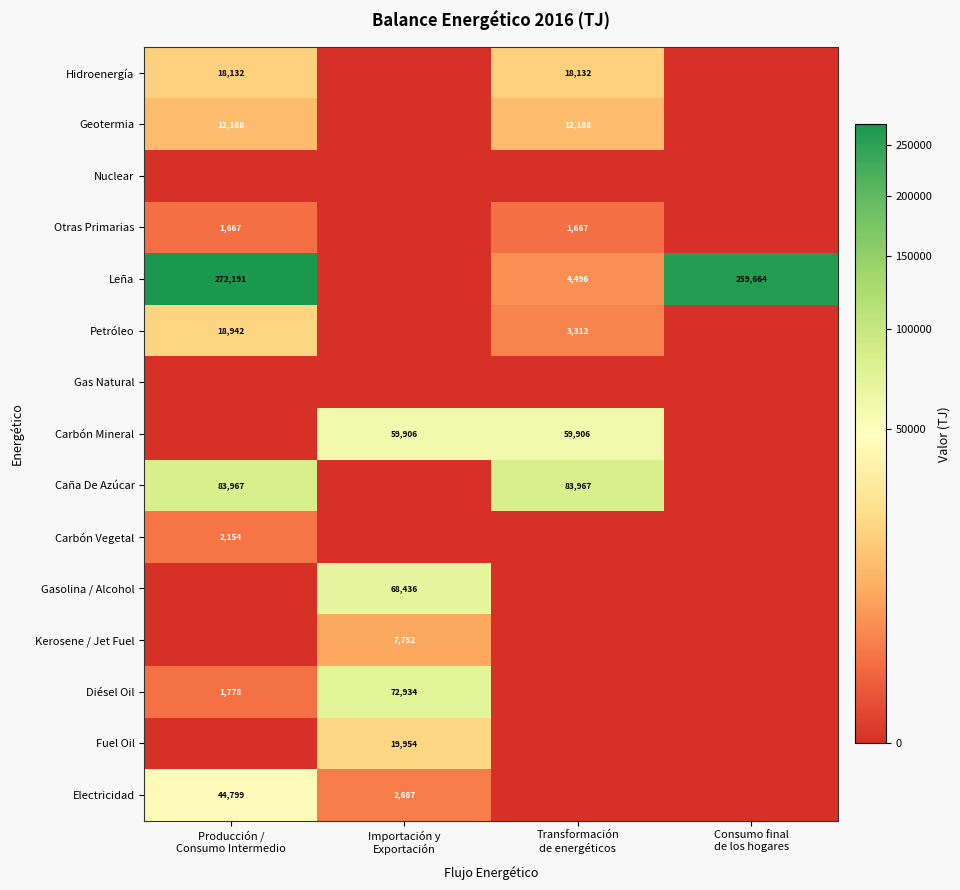

At Producción / Consumo Intermedio, list the series in order from smallest to largest.

Nuclear, Gas Natural, Carbón Mineral, Gasolina / Alcohol, Kerosene / Jet Fuel, Fuel Oil, Otras Primarias, Diésel Oil, Carbón Vegetal, Geotermia, Hidroenergía, Petróleo, Electricidad, Caña De Azúcar, Leña